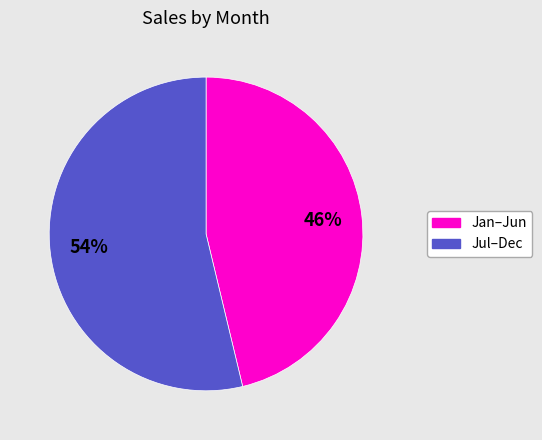

Is there a majority slice in this chart?

Yes